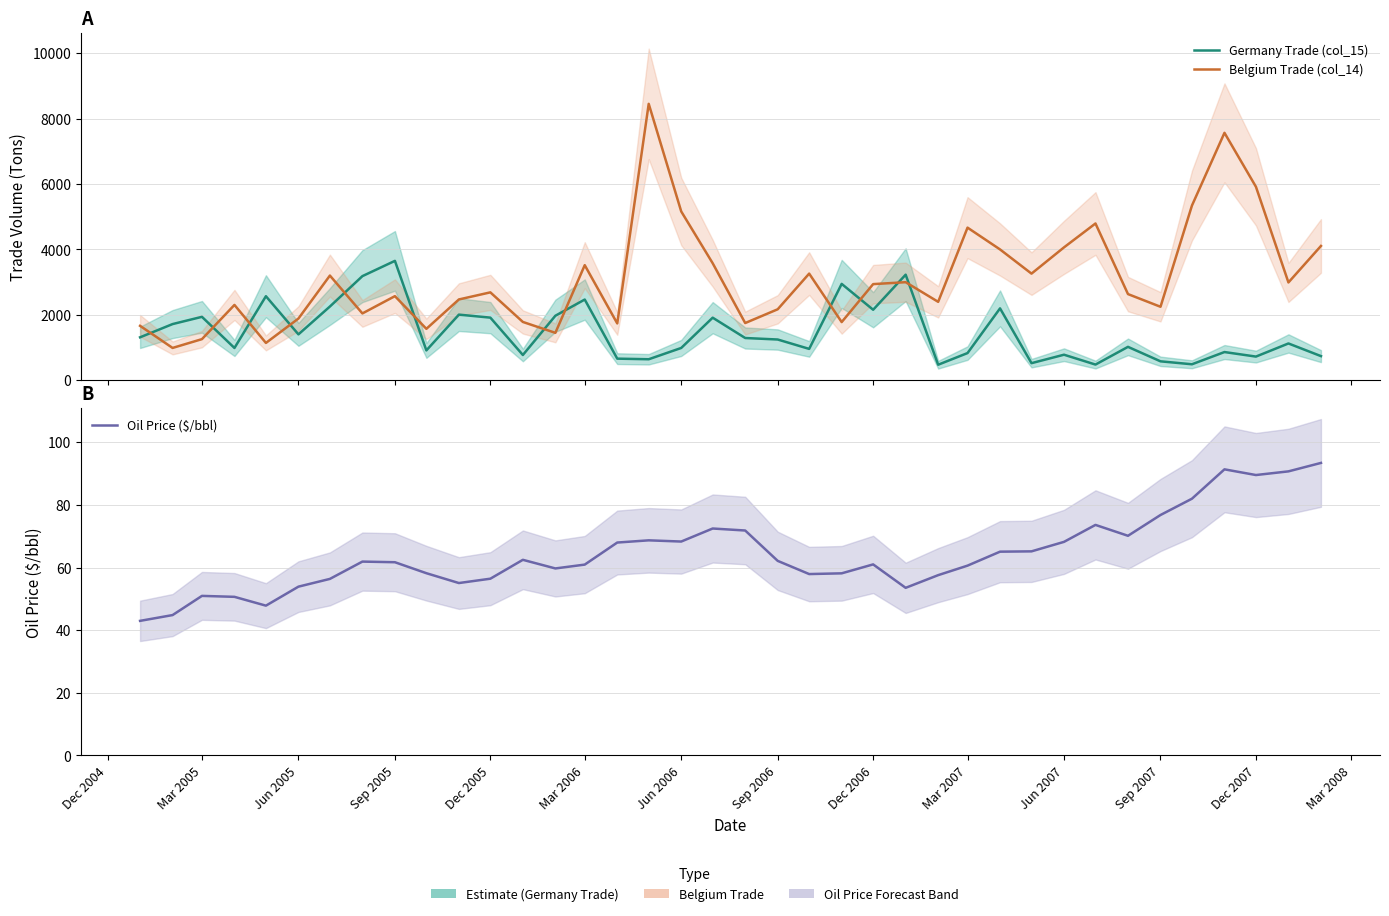

True or false: Oil Price ($/bbl) has more than 2 points higher than both neighbors.

True